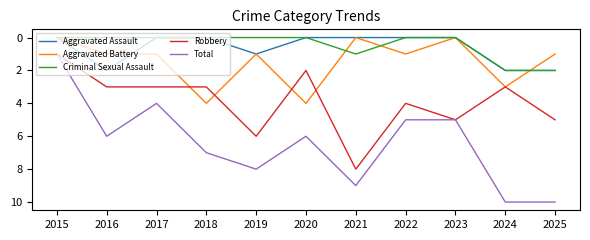

The Aggravated Battery series shows 3 at 2021. True or false?

False